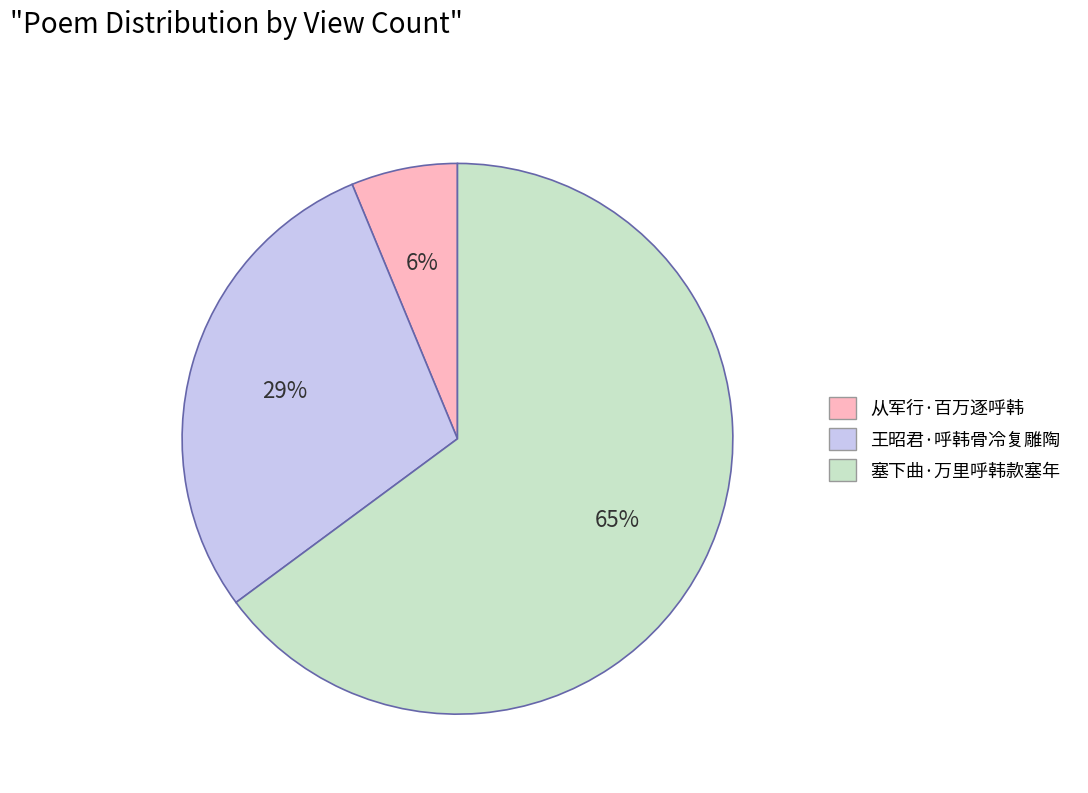

To the nearest percent, what percentage of the pie is 从军行·百万逐呼韩?

6%